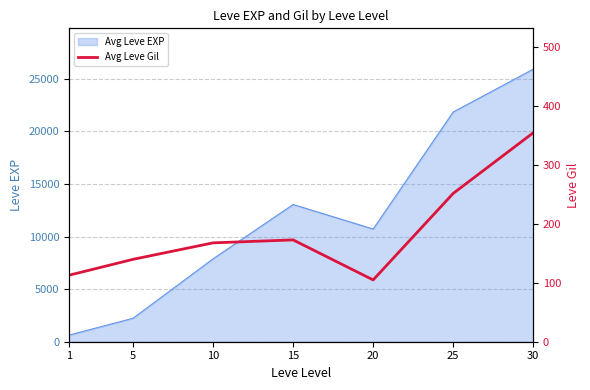

At which category does the chart reach its minimum across all series?

20